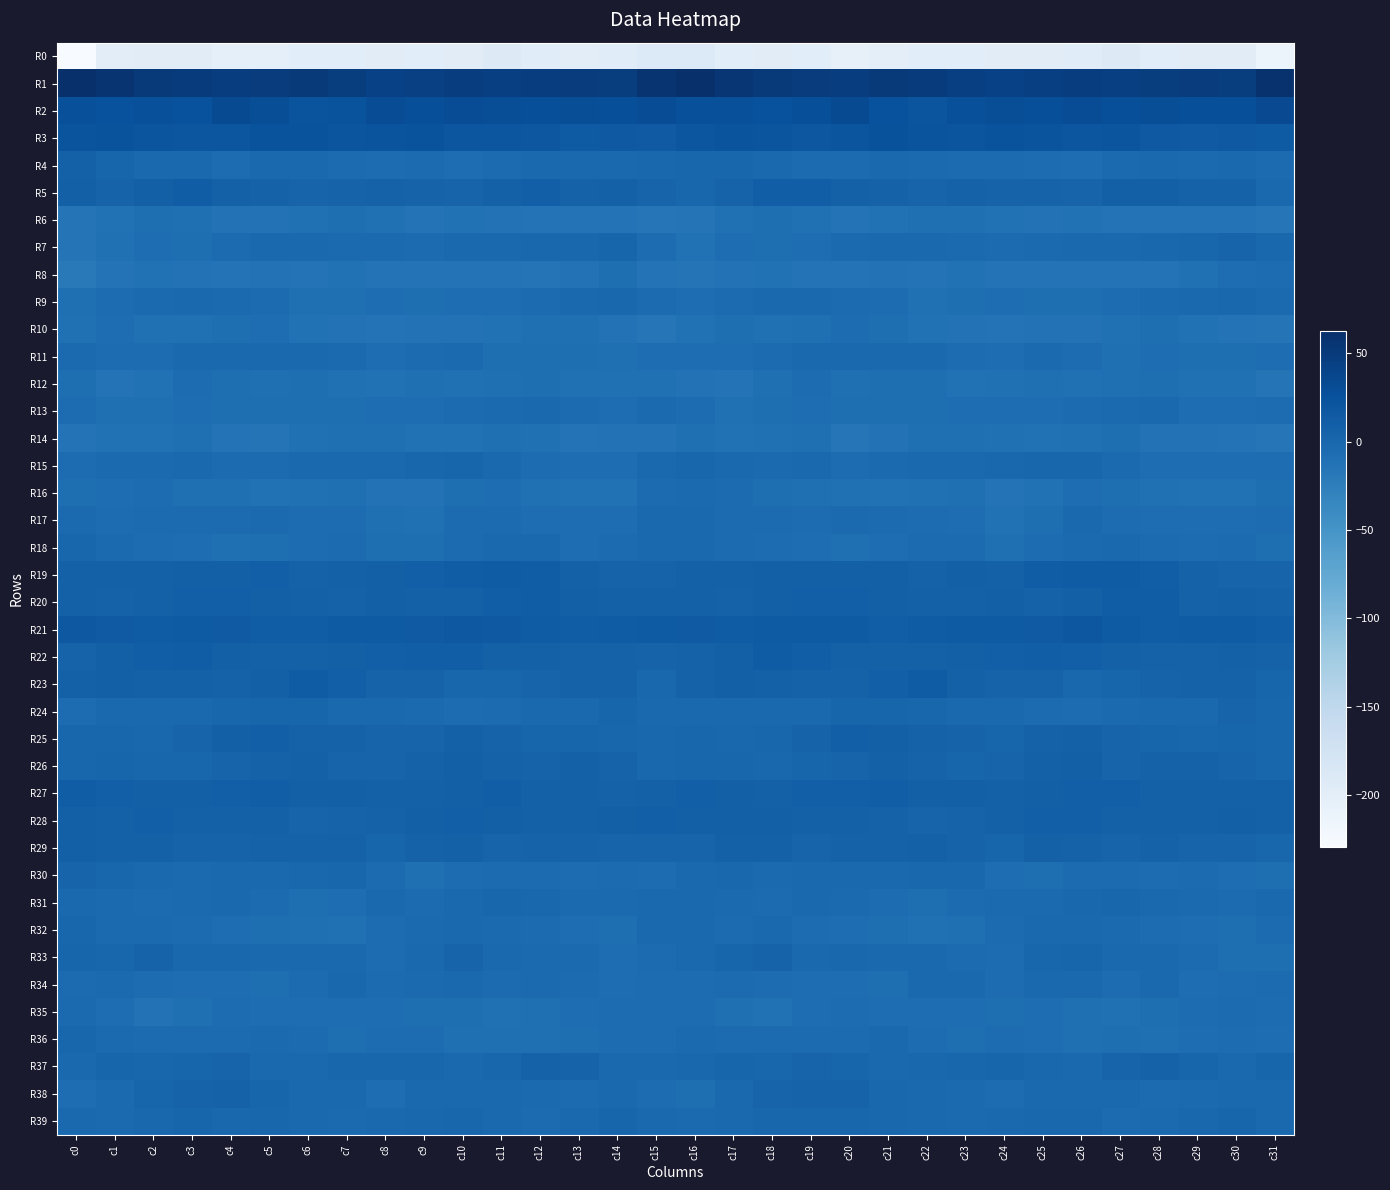

Rank the series at c25 from highest to lowest value.

R1, R2, R3, R21, R19, R22, R28, R27, R26, R29, R20, R25, R5, R23, R15, R33, R39, R37, R38, R34, R32, R11, R7, R31, R24, R4, R18, R13, R36, R35, R9, R17, R30, R12, R16, R14, R10, R6, R8, R0